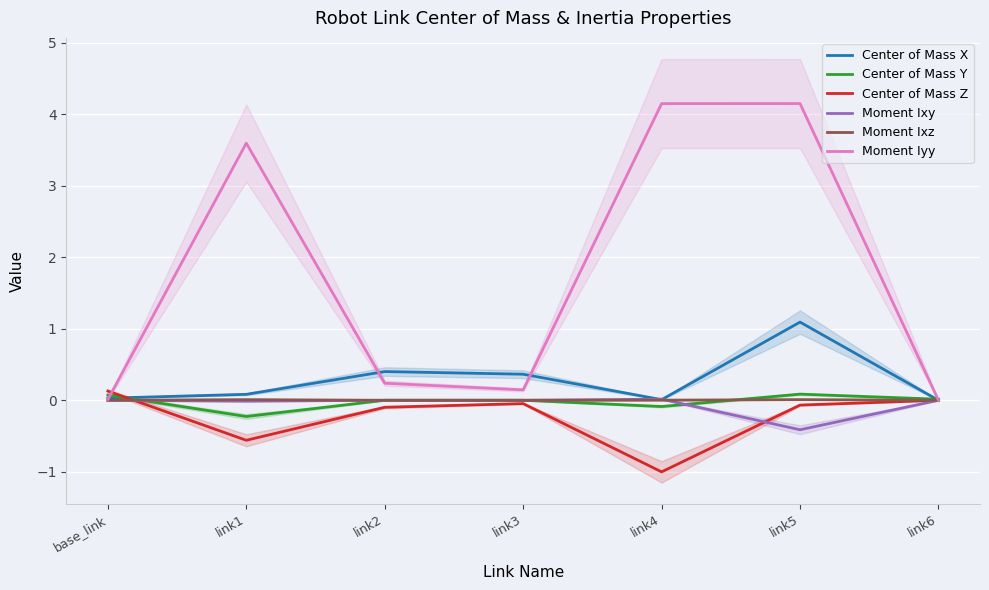

At which category is the sum across all series the highest?

link5